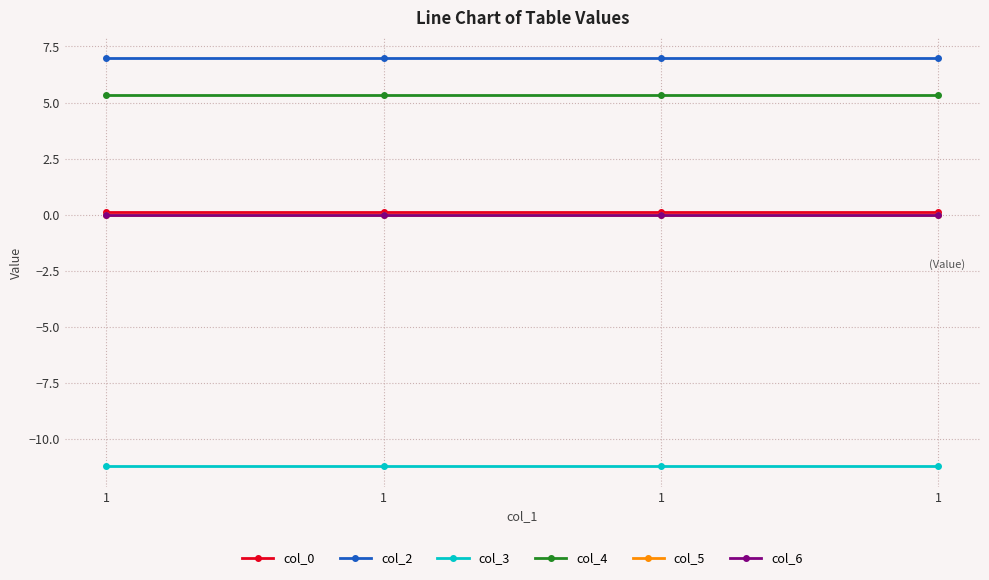

Does the chart have visible grid lines?

Yes